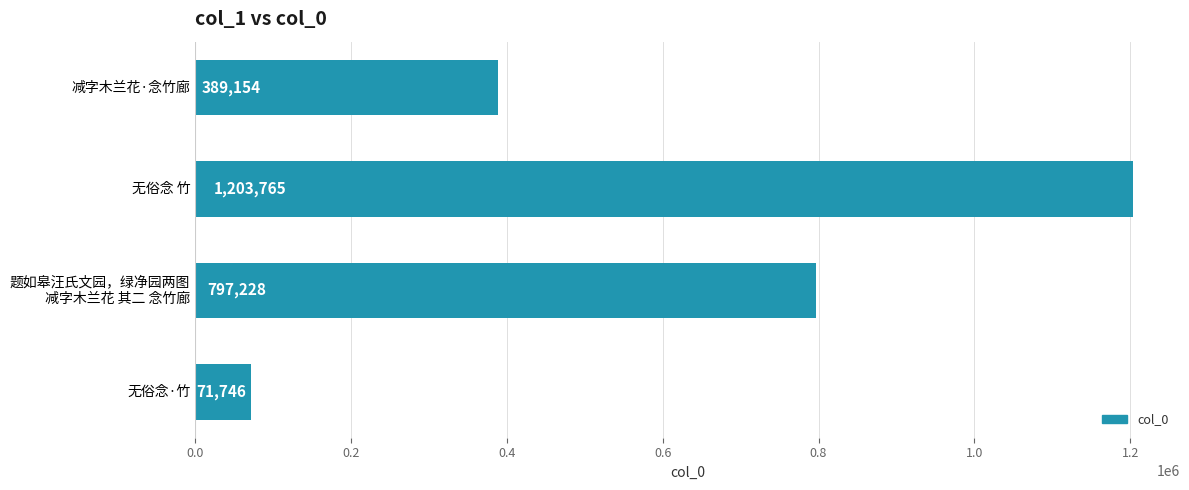

Is it true that the value at 无俗念 竹 is 397623?

False